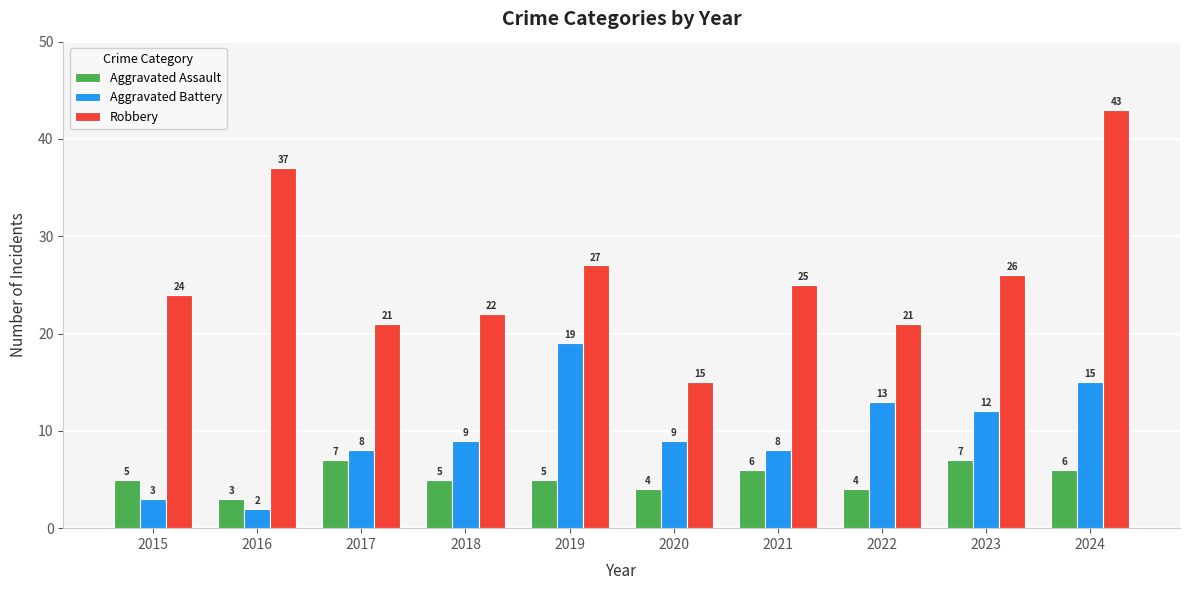

Does the chart contain stacked bars?

No